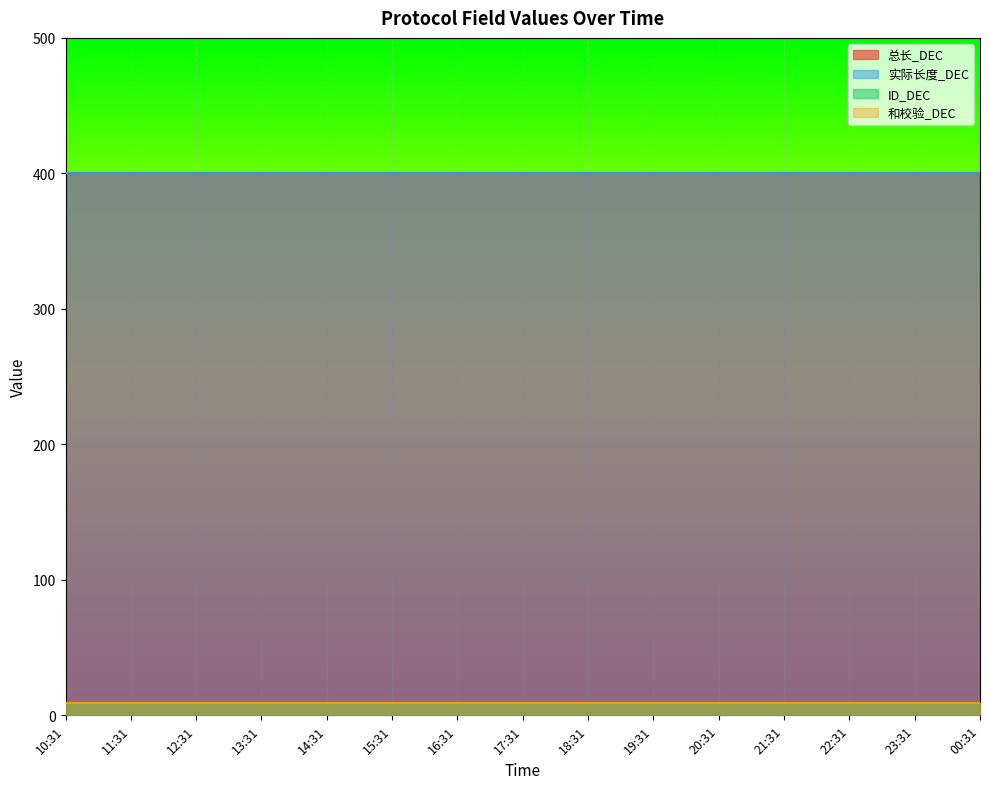

What is the maximum value shown in the chart?

400